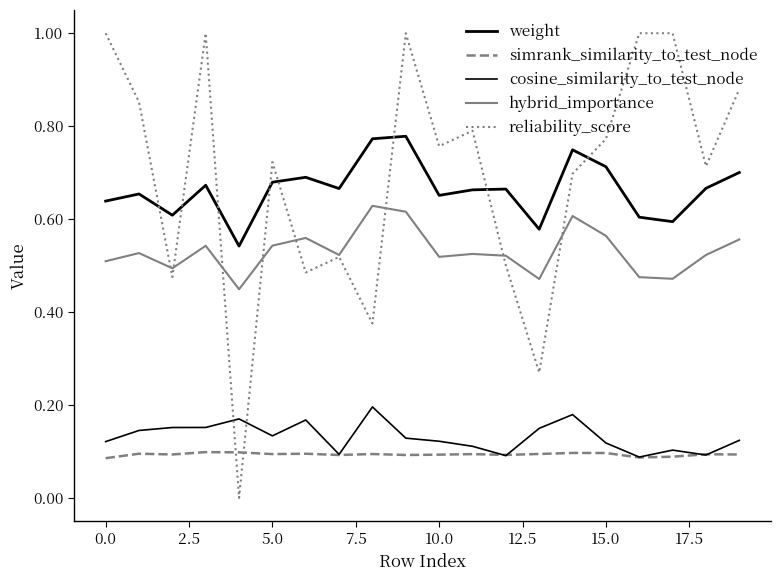

True or false: cosine_similarity_to_test_node and weight cross at least once.

False